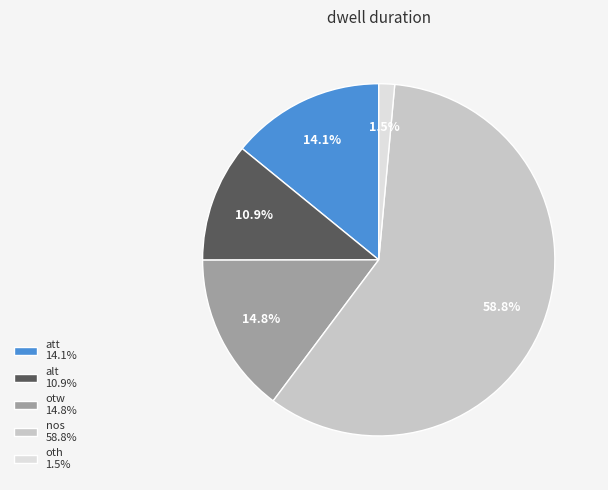

What is the ratio of the value at otw to the value at nos?

0.3